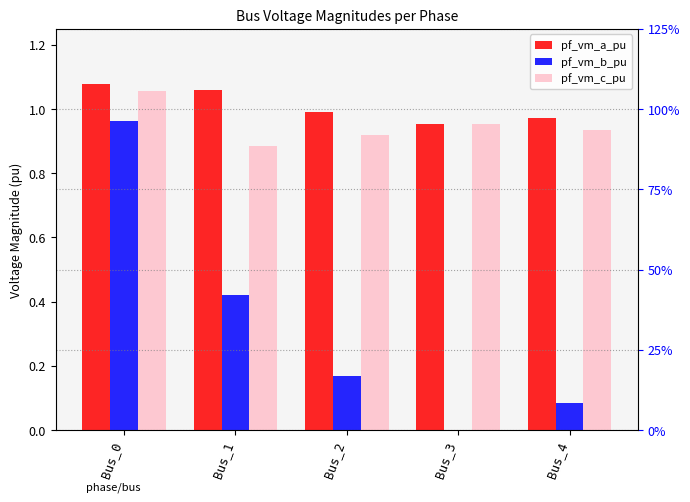

At how many categories does at least one series exceed 0?

5